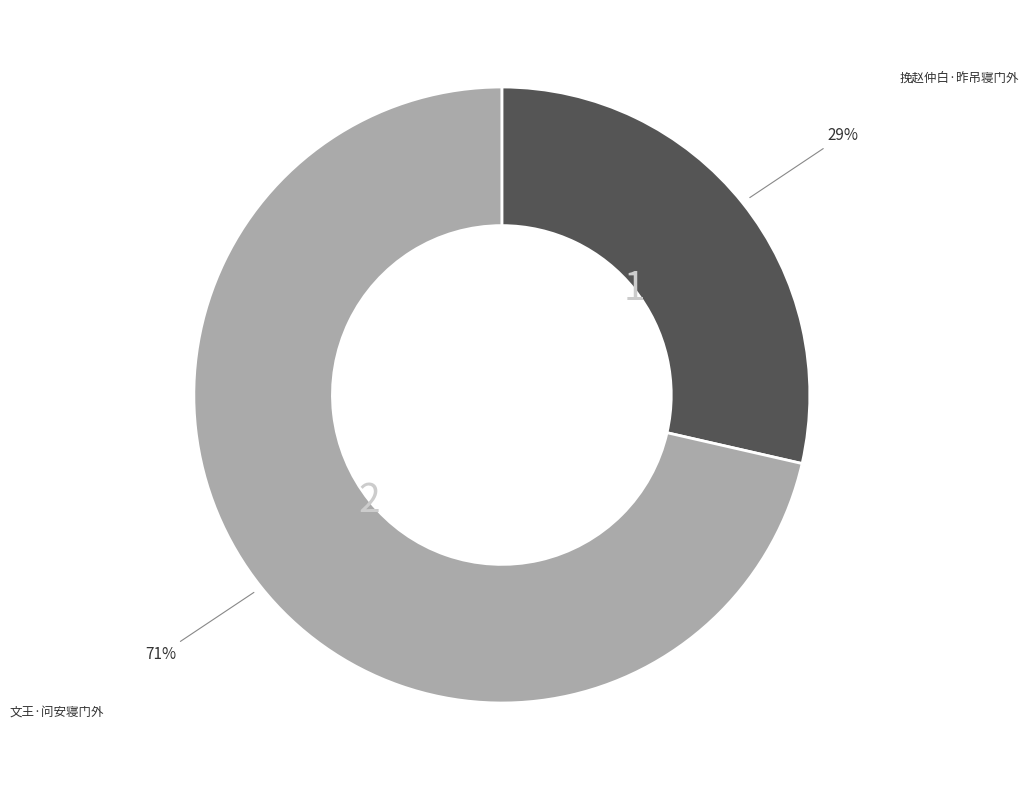

Is there a majority slice in this chart?

Yes